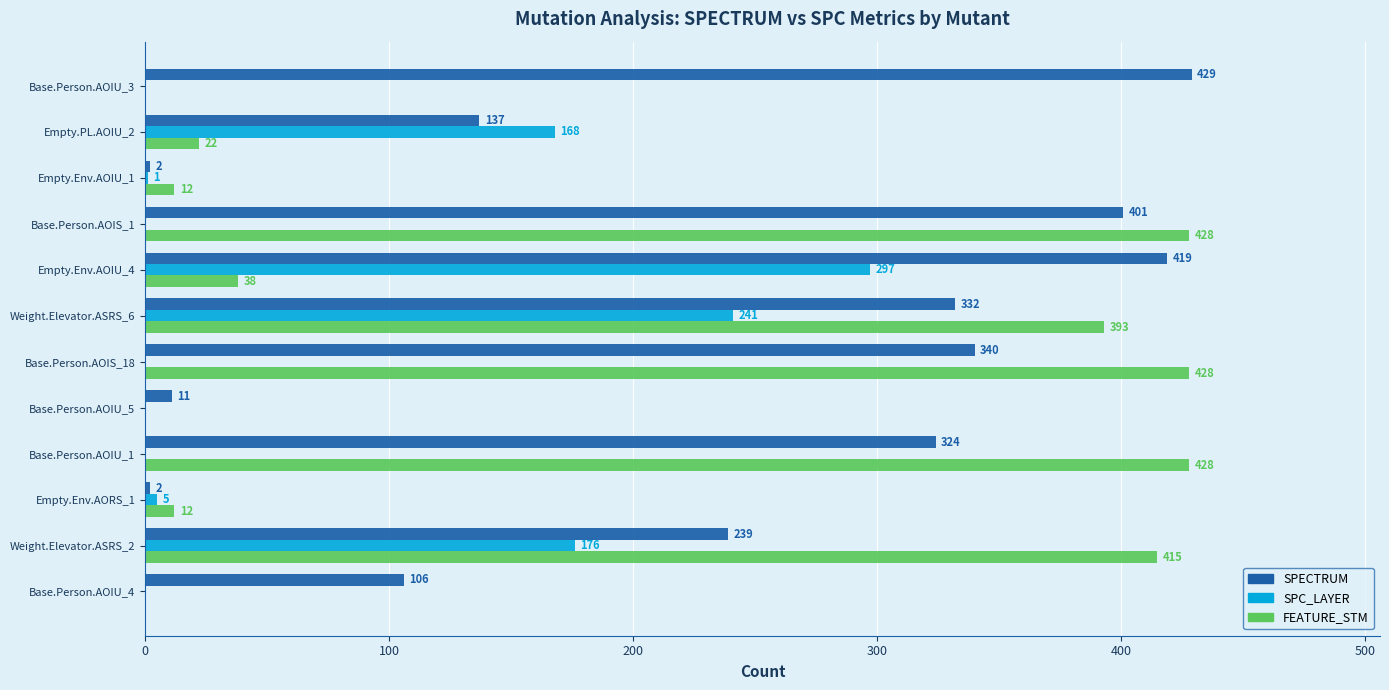

Which series changed the most between Base.Person.AOIU_4 and Base.Person.AOIU_1?

FEATURE_STM